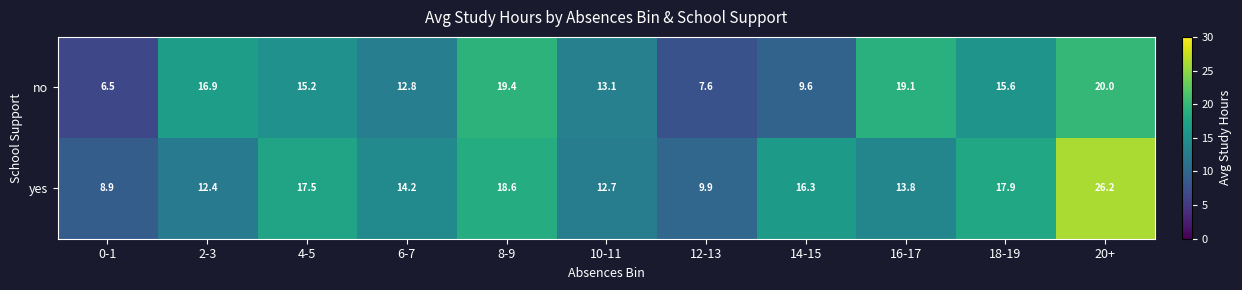

What is the difference between the yes values at 8-9 and 14-15?

2.3